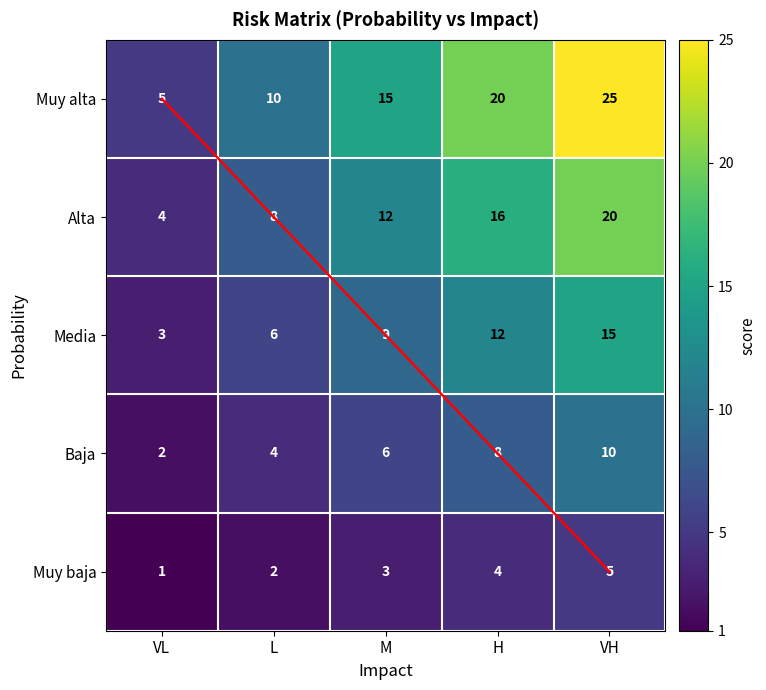

What is the difference between the second highest and second lowest values in the Muy baja series?

2